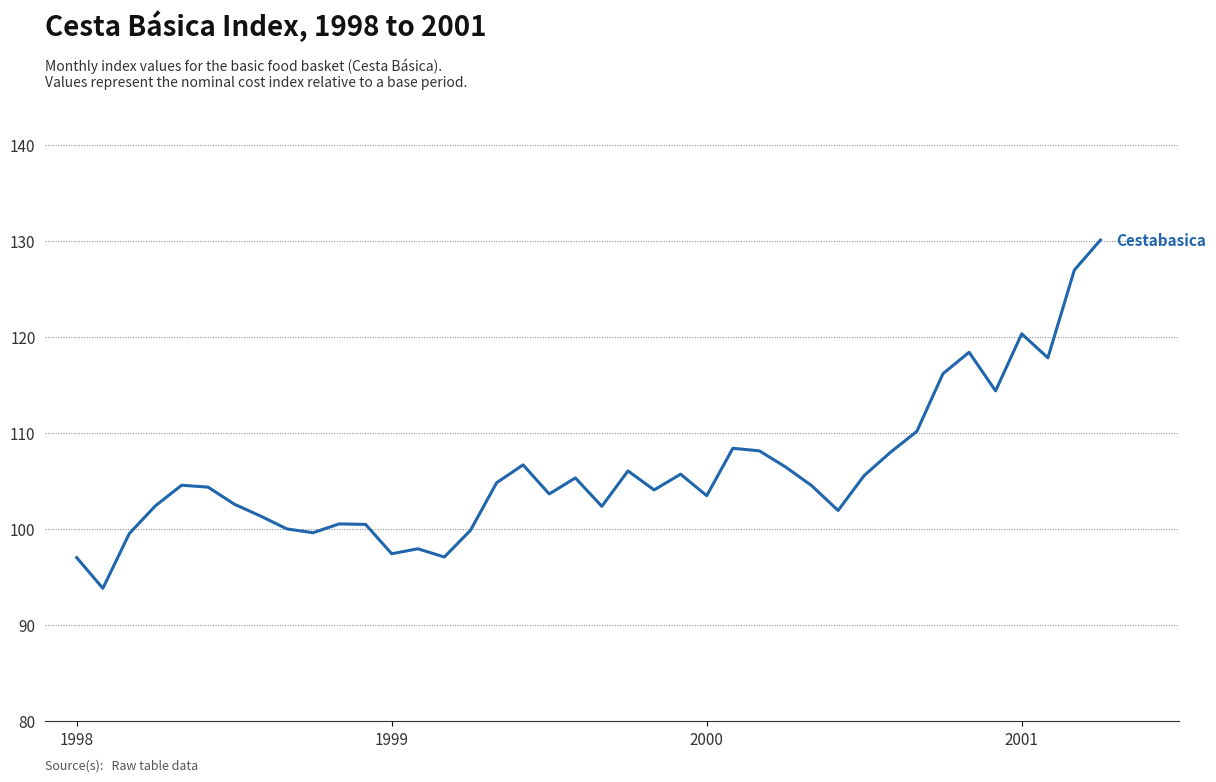

What is the smallest value displayed?

93.8